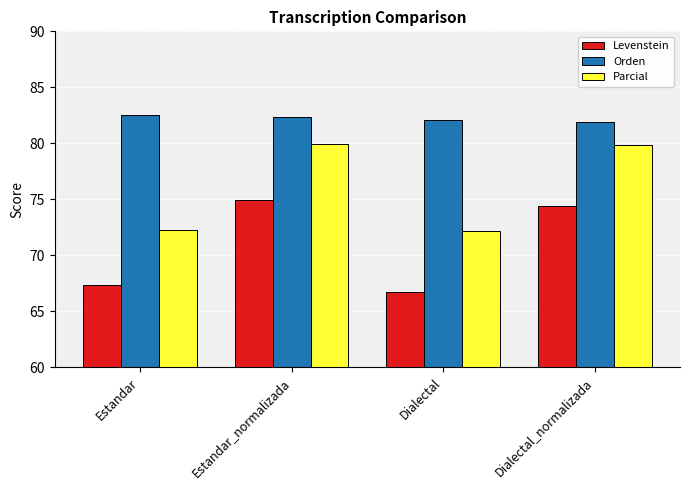

What is the label of the 3rd bar from the right?

Estandar_normalizada